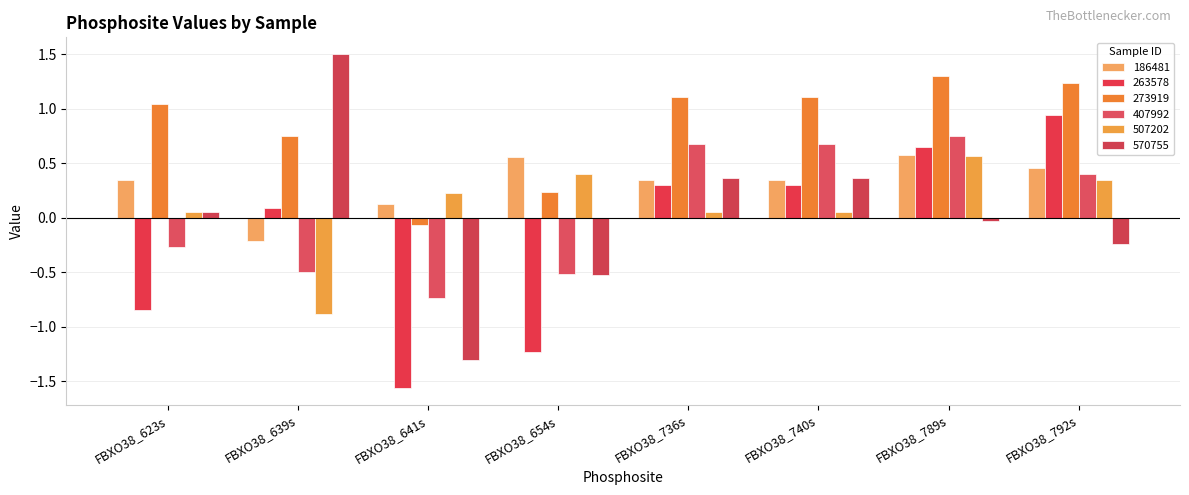

At which label does 263578 reach its peak?

FBXO38_792s